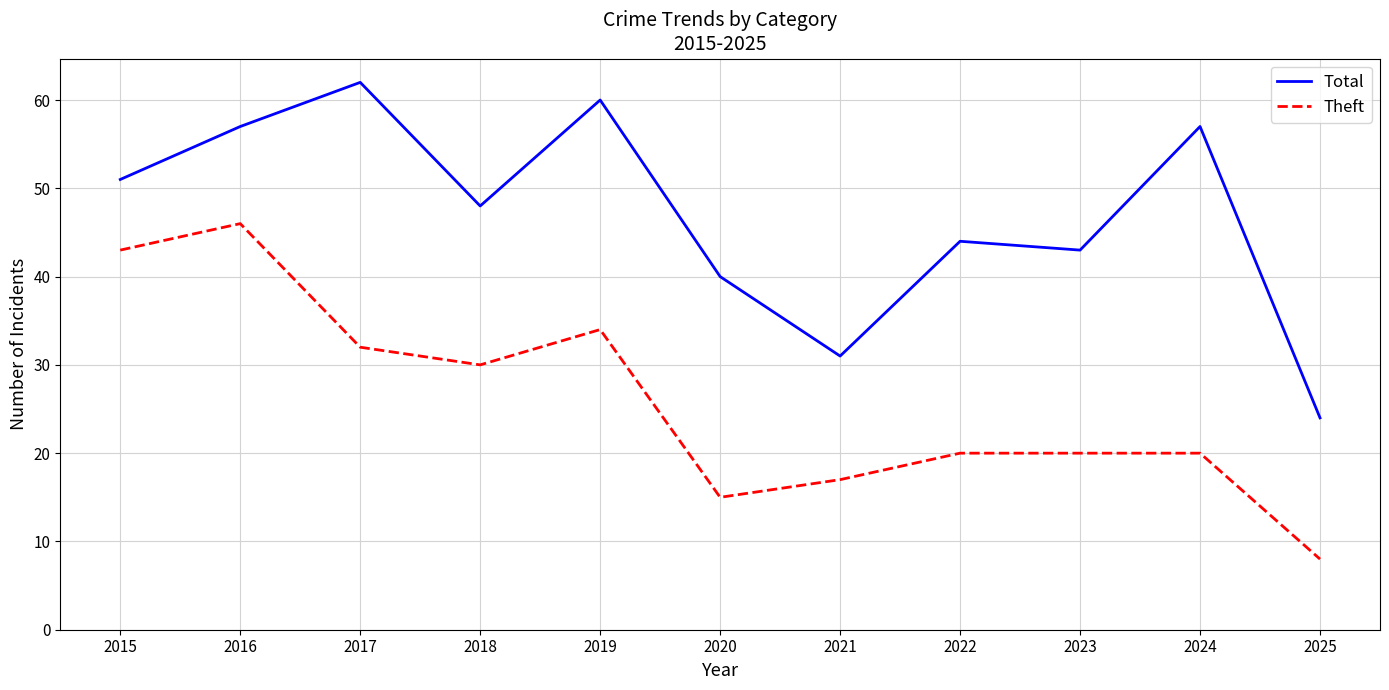

Rank the series by their maximum value, from lowest to highest.

Theft, Total